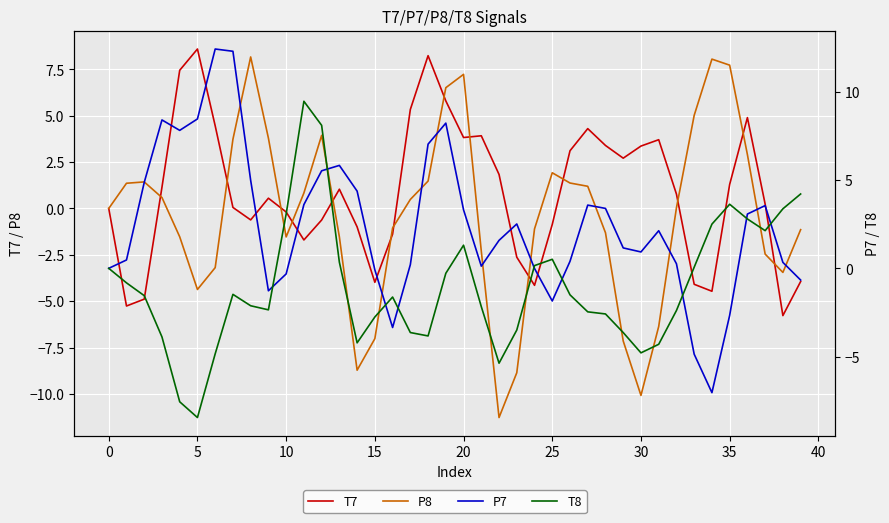

What is the highest value of the T8 series?

9.5